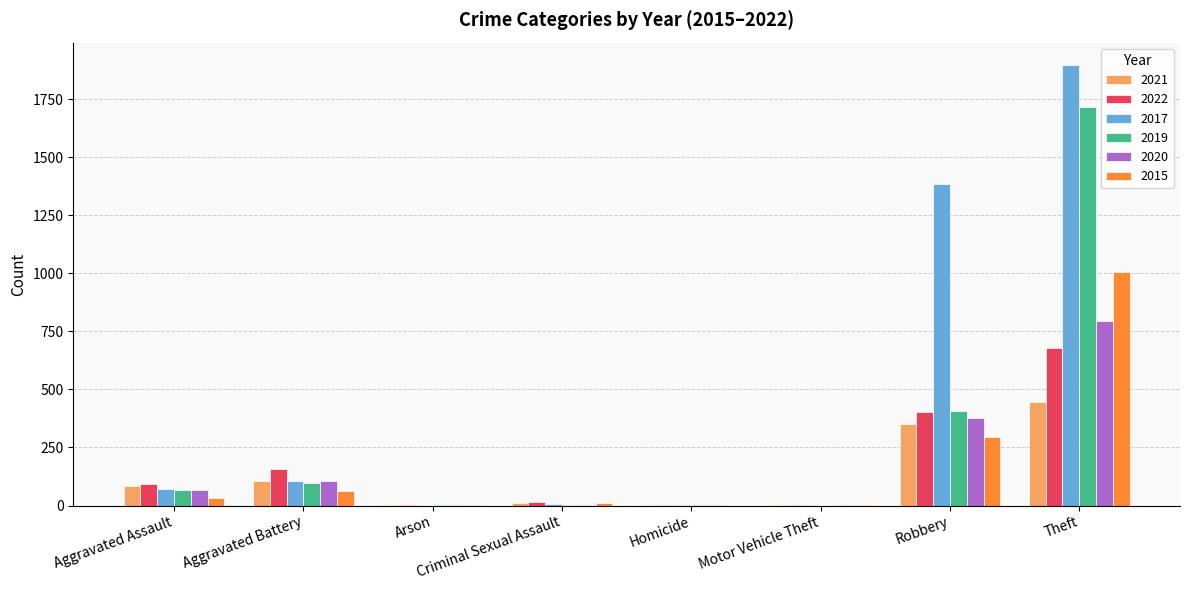

What is the maximum value shown in the chart?

1899